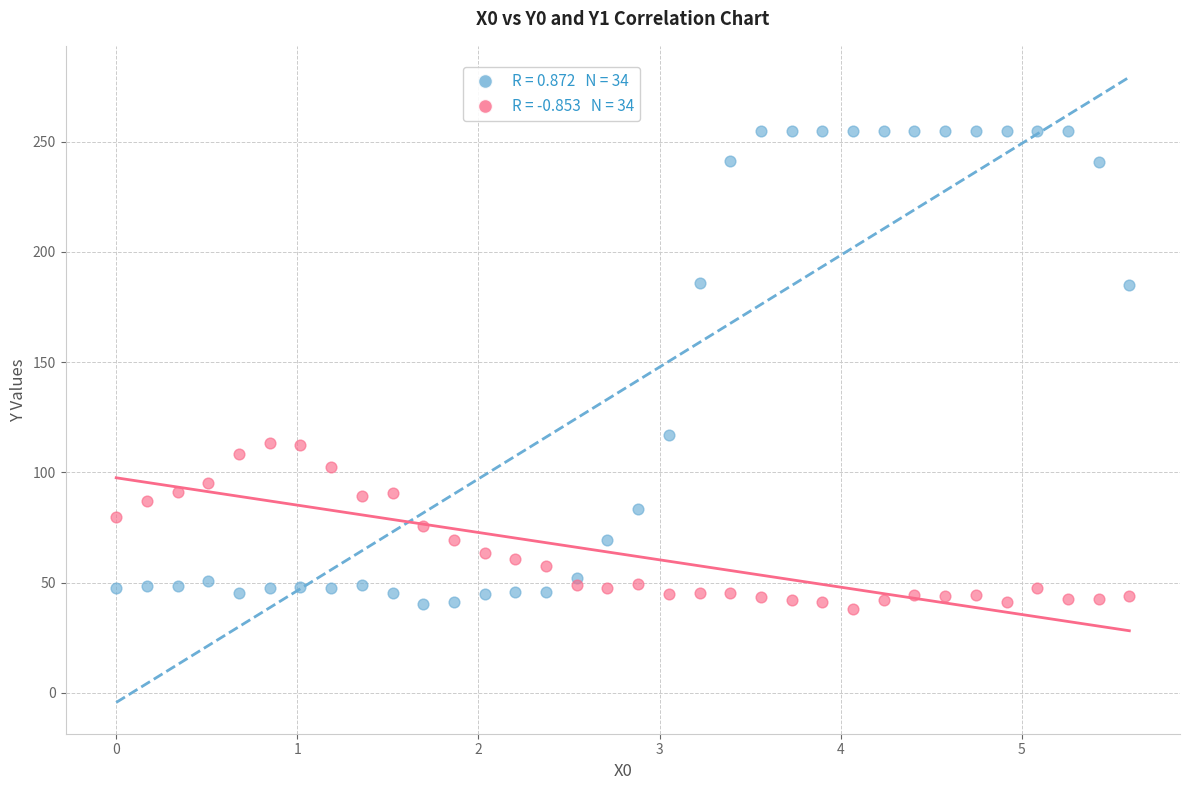

Across all series, what Y value is closest to 146?

116.9